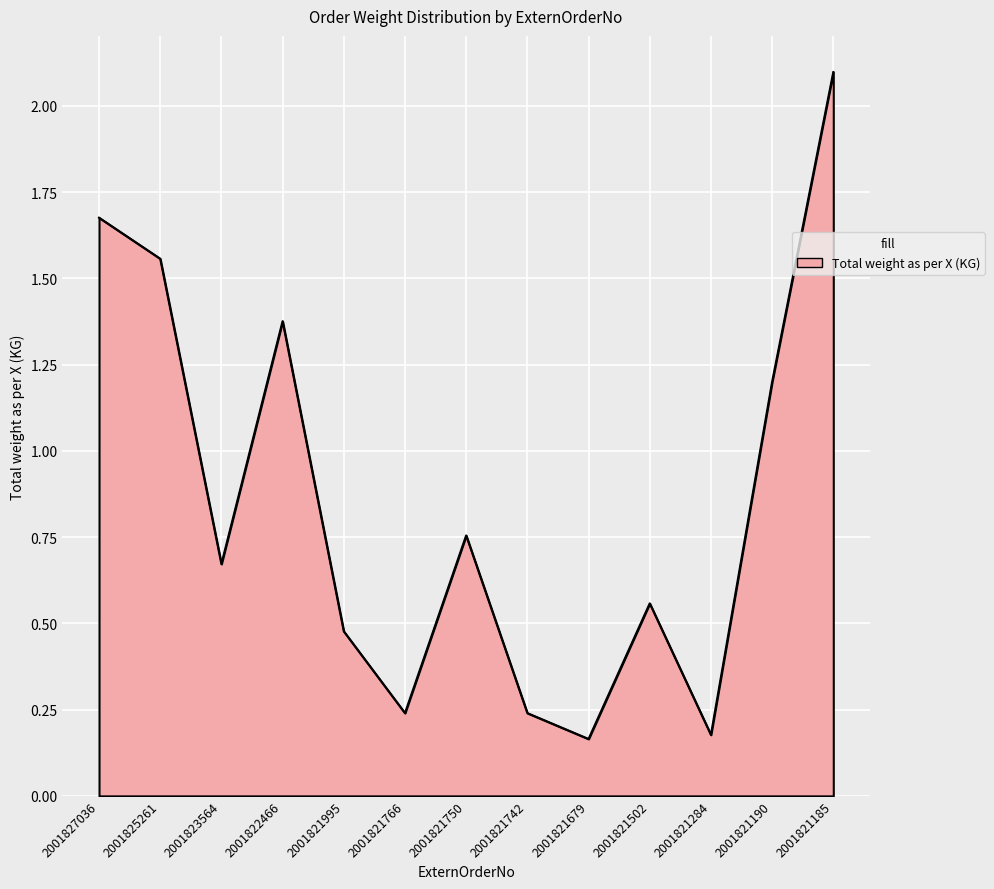

Where is the data nearest to the value 1?

2001821190